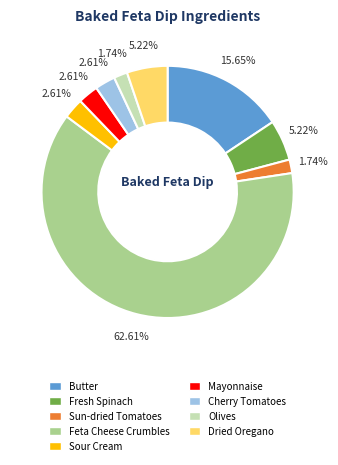

Do Olives and Cherry Tomatoes together represent more than half of the pie?

No